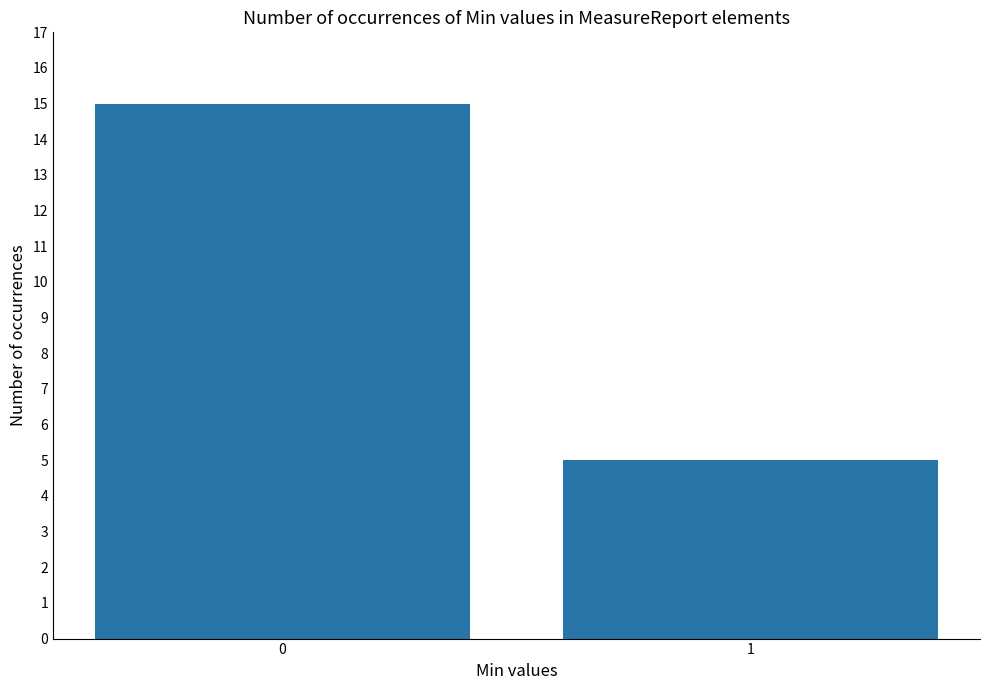

Rank the categories by value from highest to lowest.

0, 1